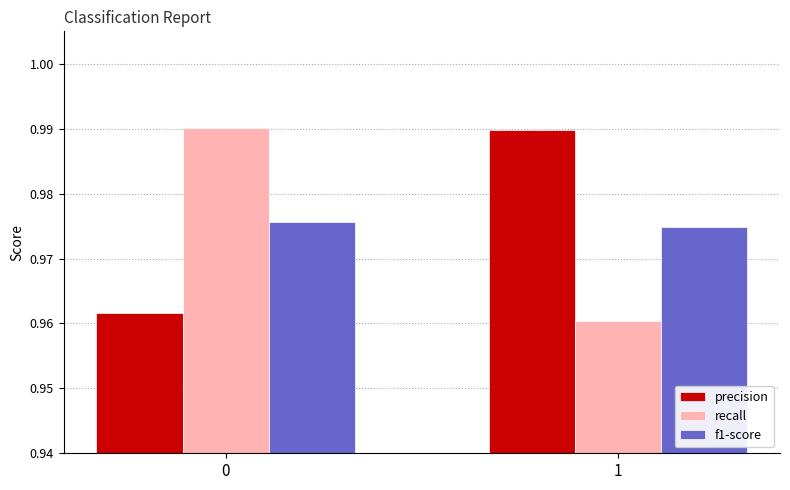

Is the value of precision at 0 greater than the value of f1-score at 1?

No